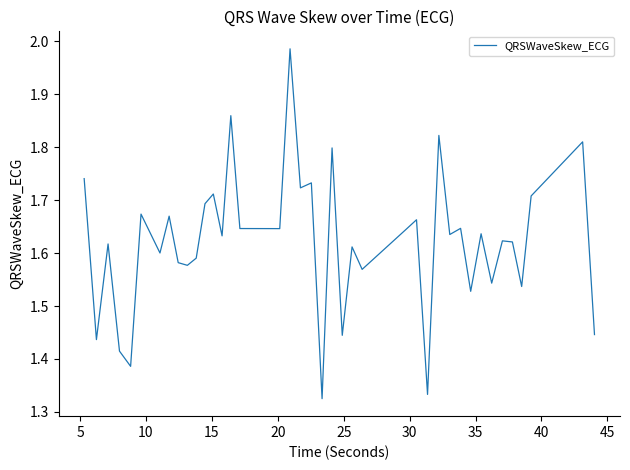

What is the greatest value displayed?

2.0